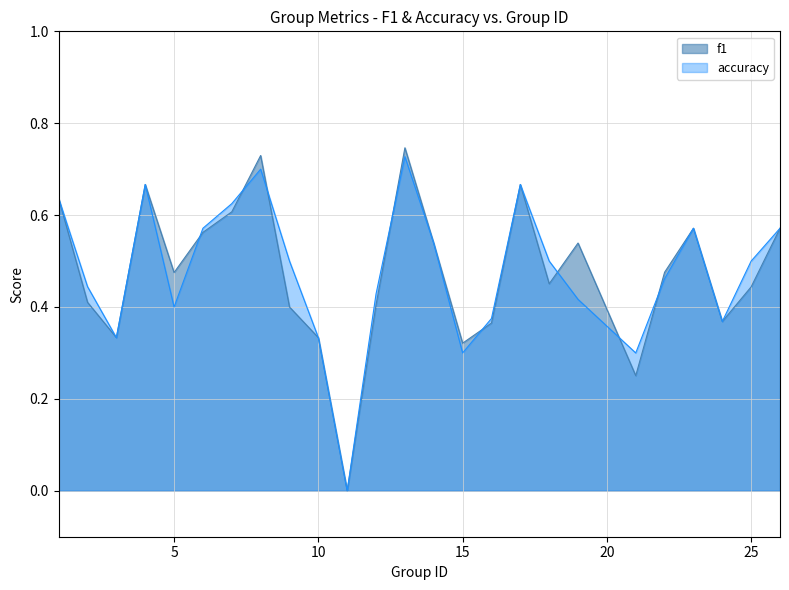

In f1, how many points are lower than both neighbors (excluding endpoints)?

7